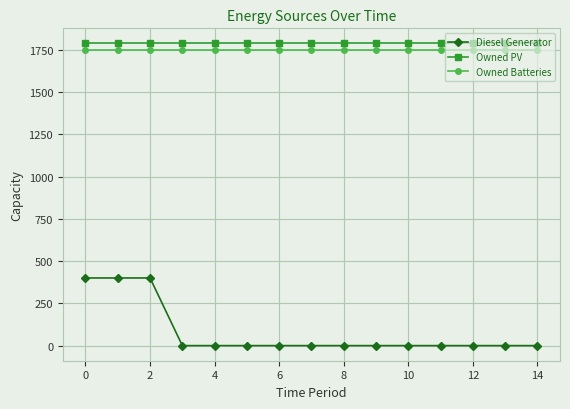

What is the maximum value shown in the chart?

1787